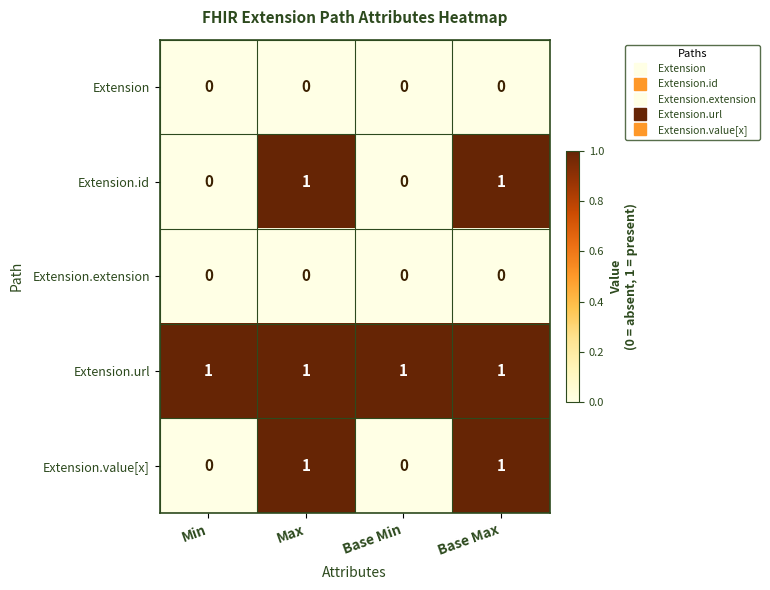

Is the value of Extension.extension at Max greater than the value of Extension.id at Base Max?

No